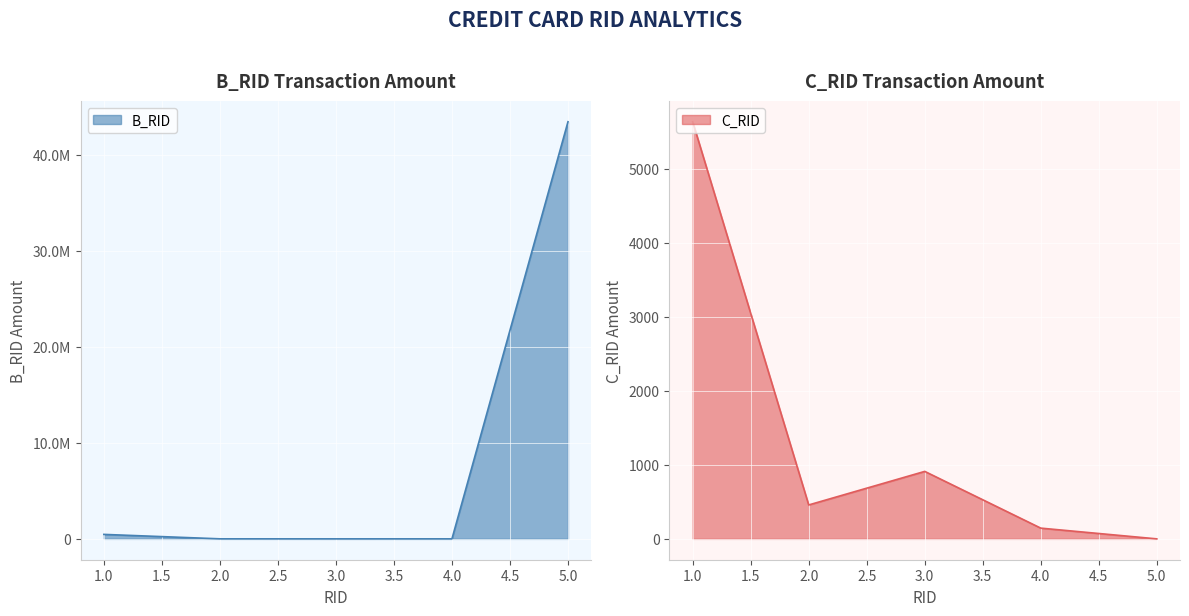

How many lines are shown in the chart?

2